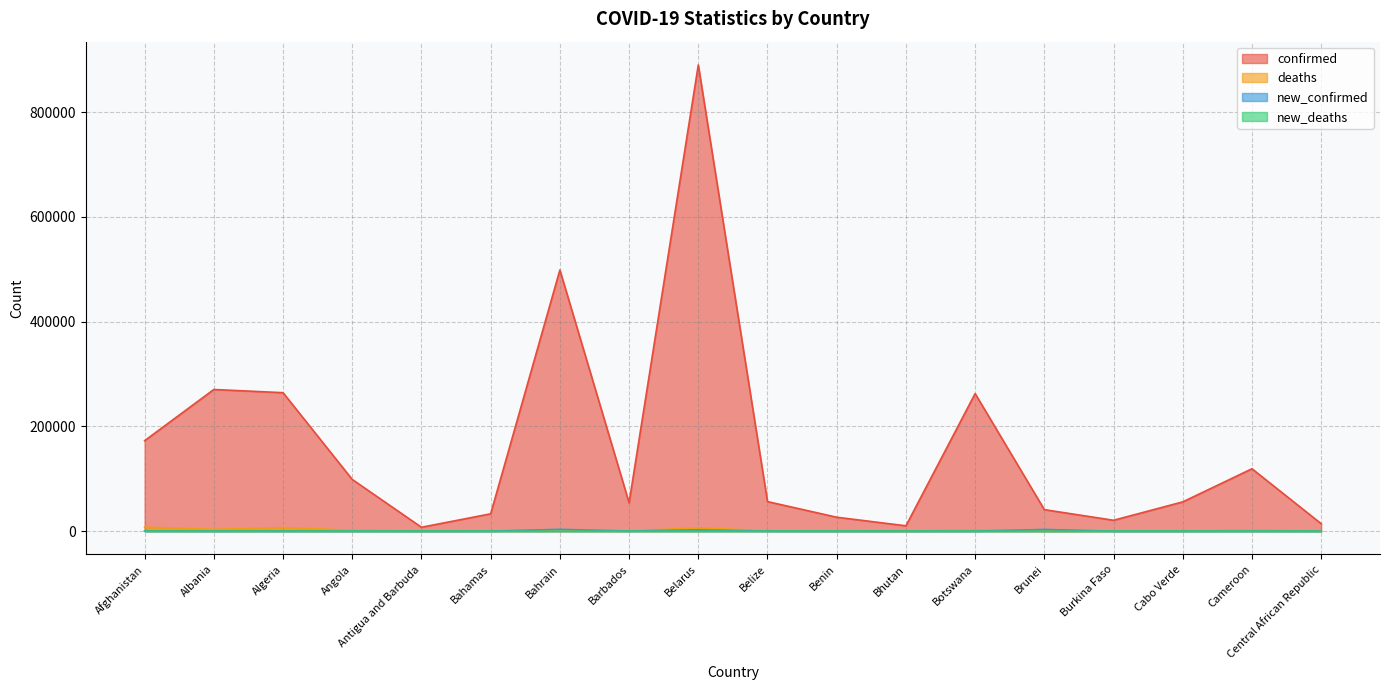

Is the value of new_confirmed at Angola greater than the value of new_deaths at Albania?

Yes